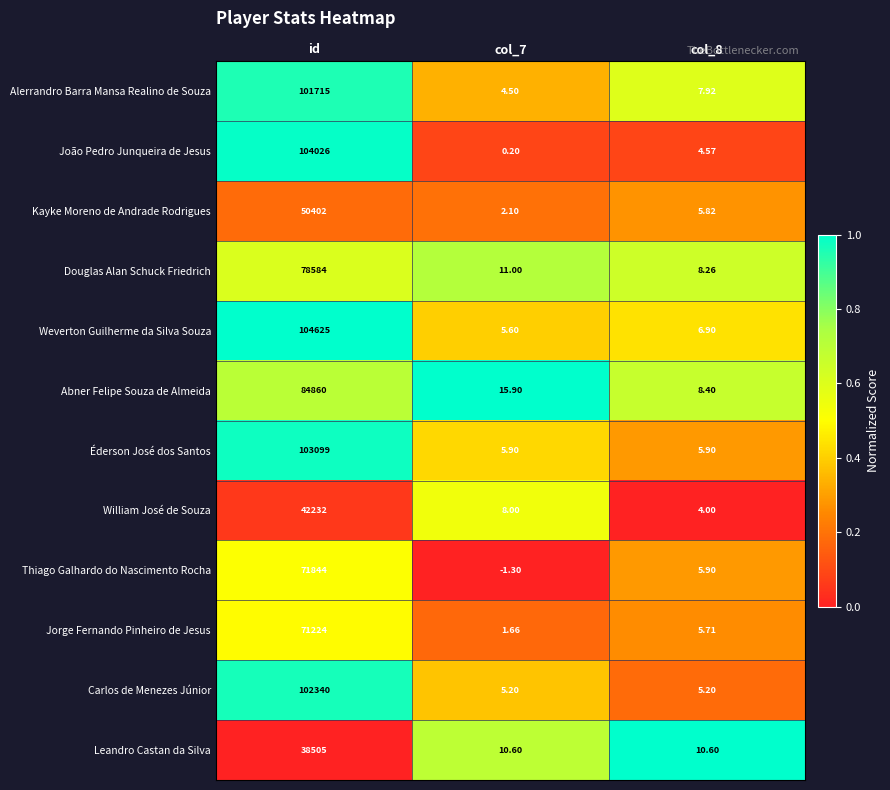

At which label does Douglas Alan Schuck Friedrich first exceed 11?

id